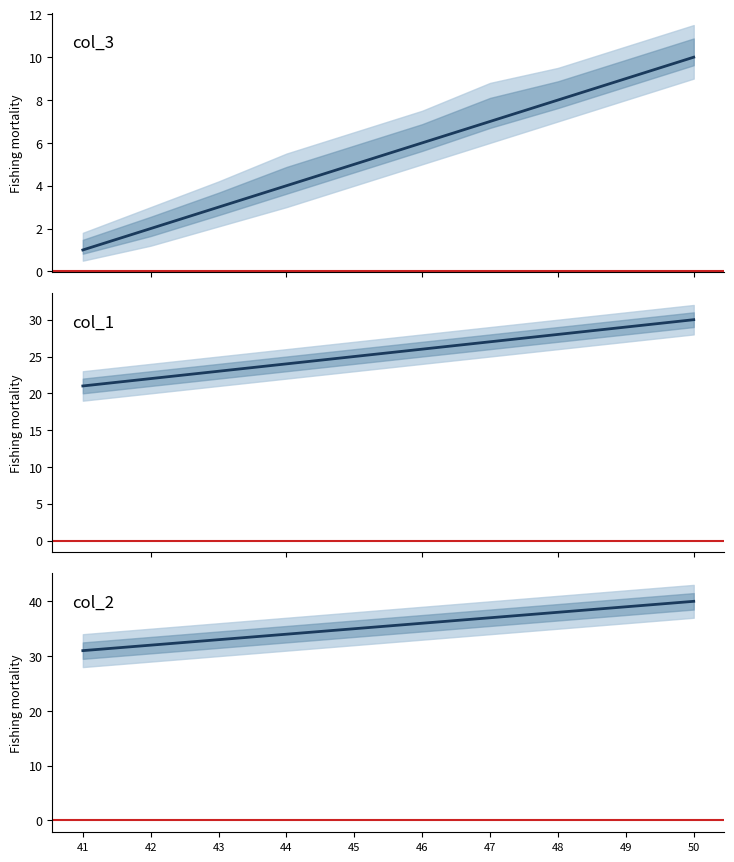

True or false: col_1 and col_2 intersect in this chart.

False